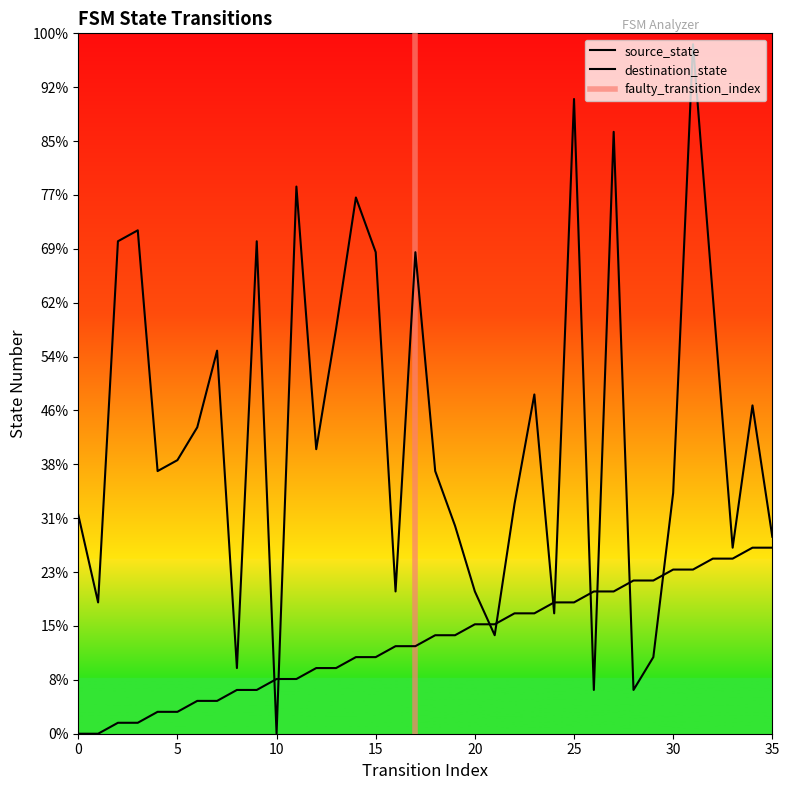

What is the difference between the maximum and minimum values in the source_state series?

17.3